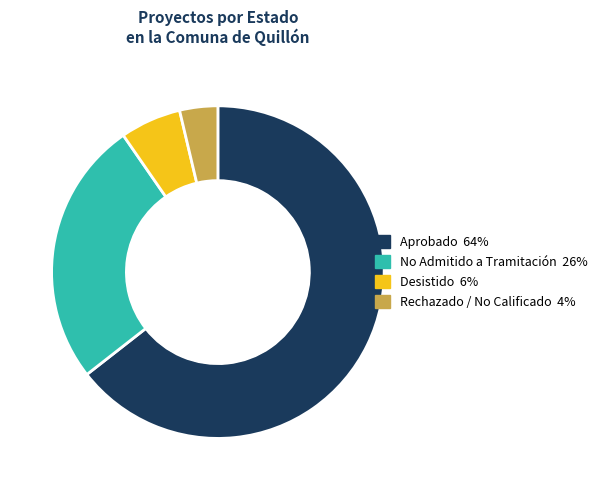

Is there any slice that represents more than half of the pie?

Yes